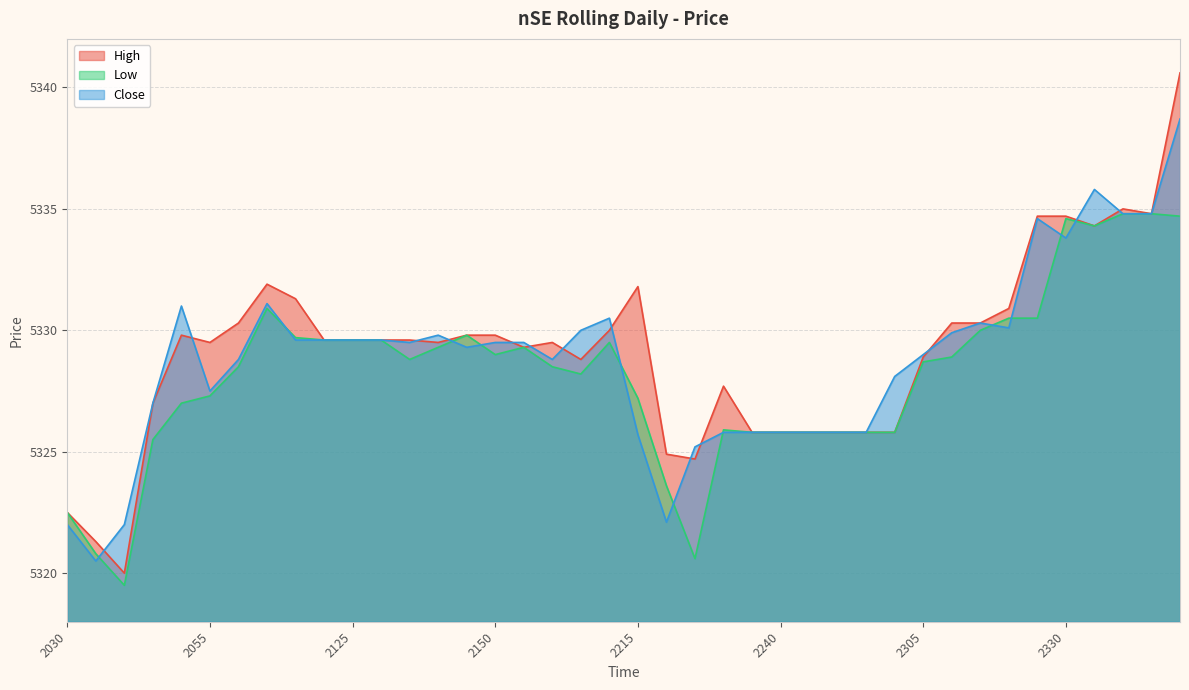

Read the Close value at 2030.

5322.0